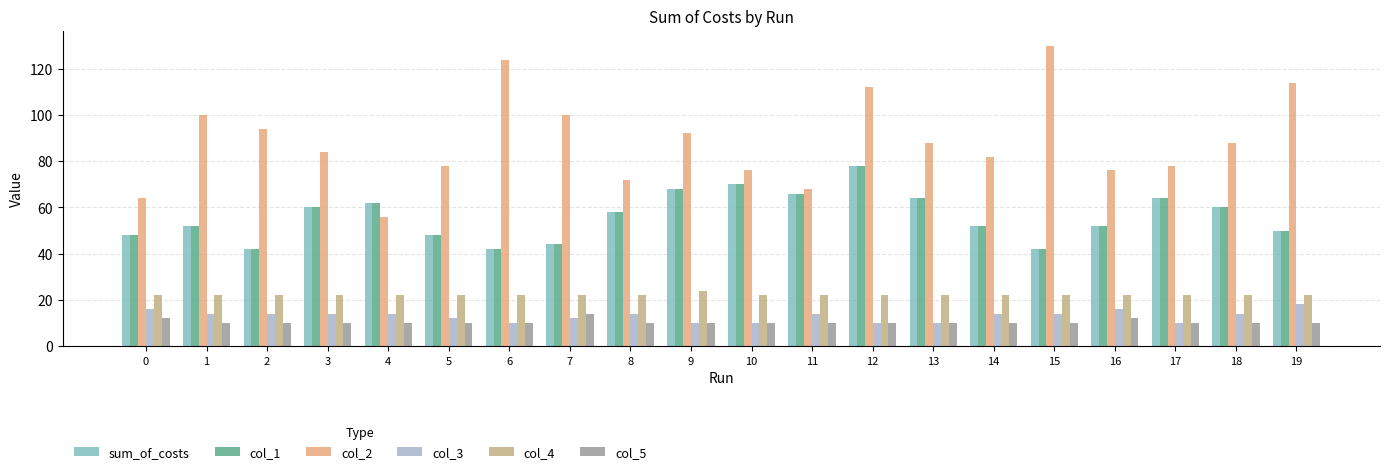

The value of col_5 at 13 is 10. True or false?

True